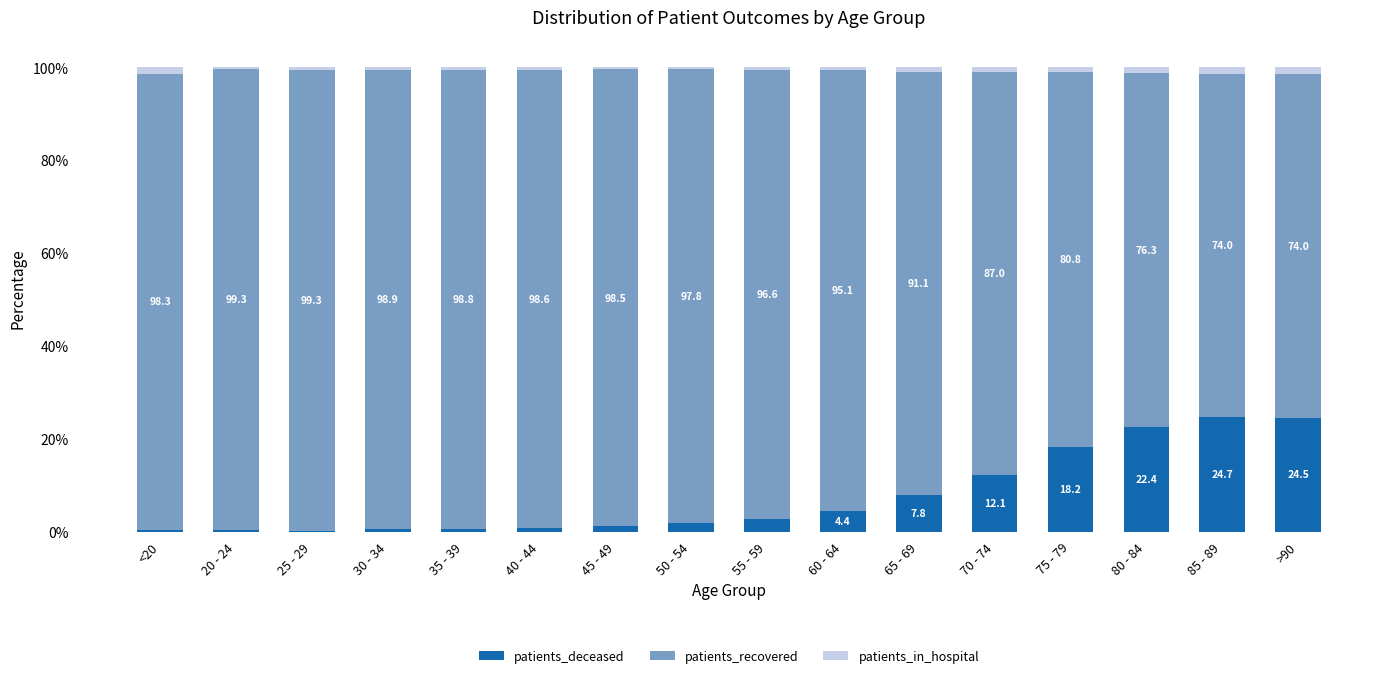

Count the number of categories in the chart.

16